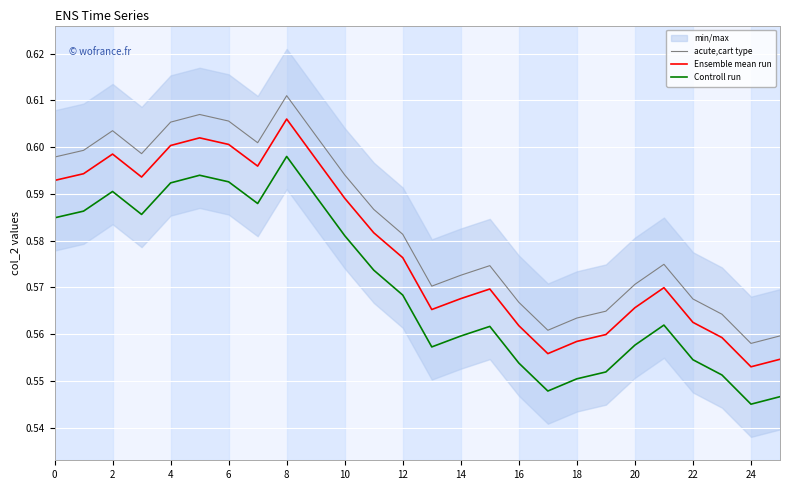

True or false: Ensemble mean run and acute,cart type cross at least once.

False